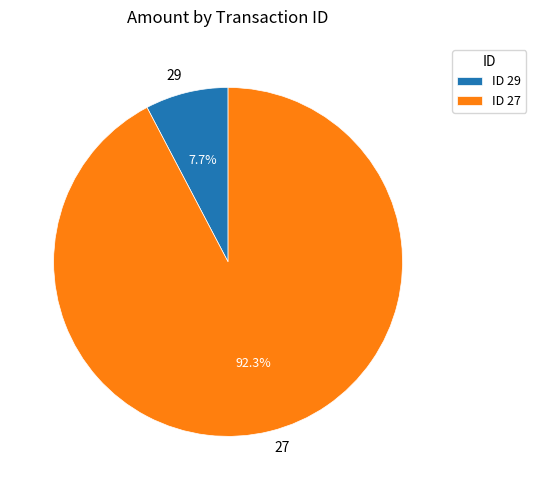

How many slices are in this pie chart?

2